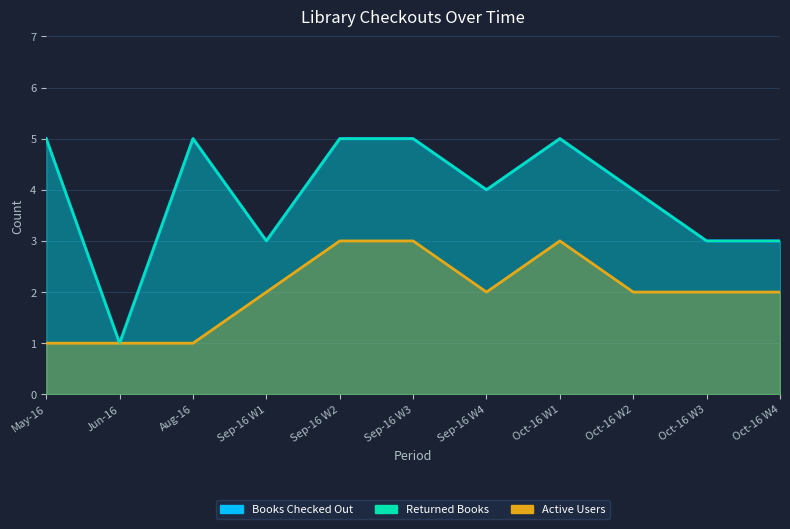

What is the average value of the Active Users series?

2